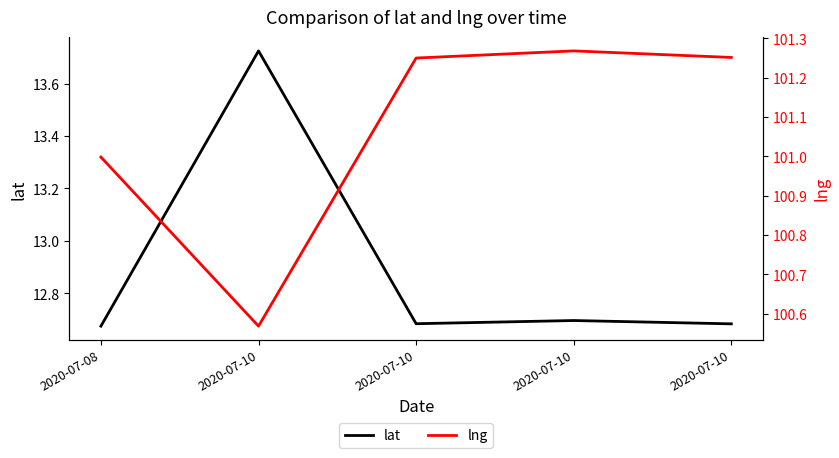

What is the average value of the lng series?

101.1